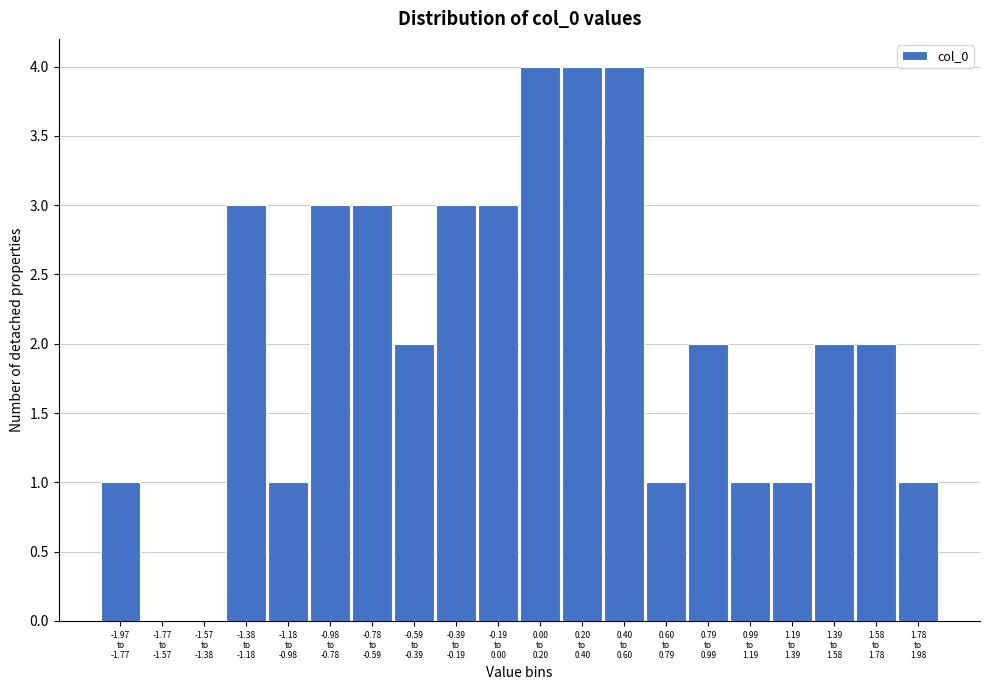

What is the sum of all values?

41